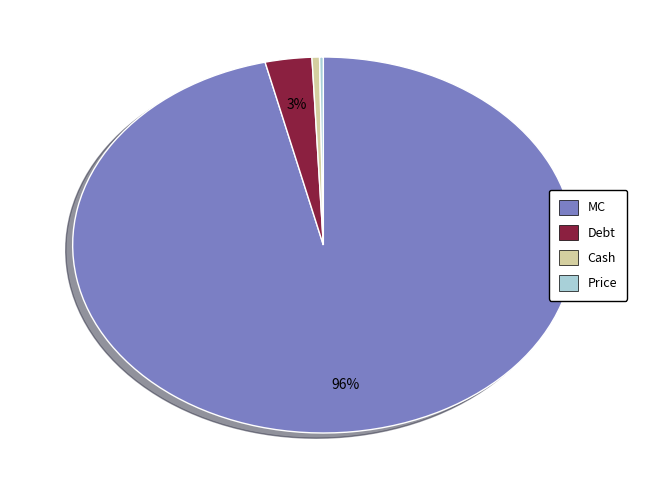

What percentage is the Debt slice, to the nearest percent?

3%